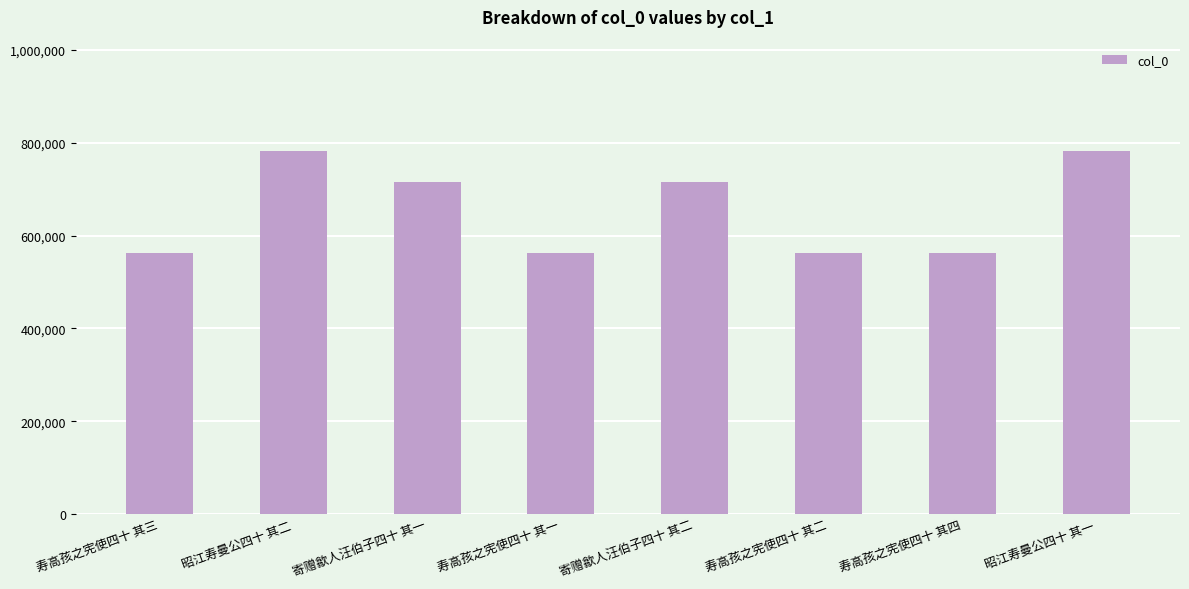

How many distinct data groups are displayed?

1